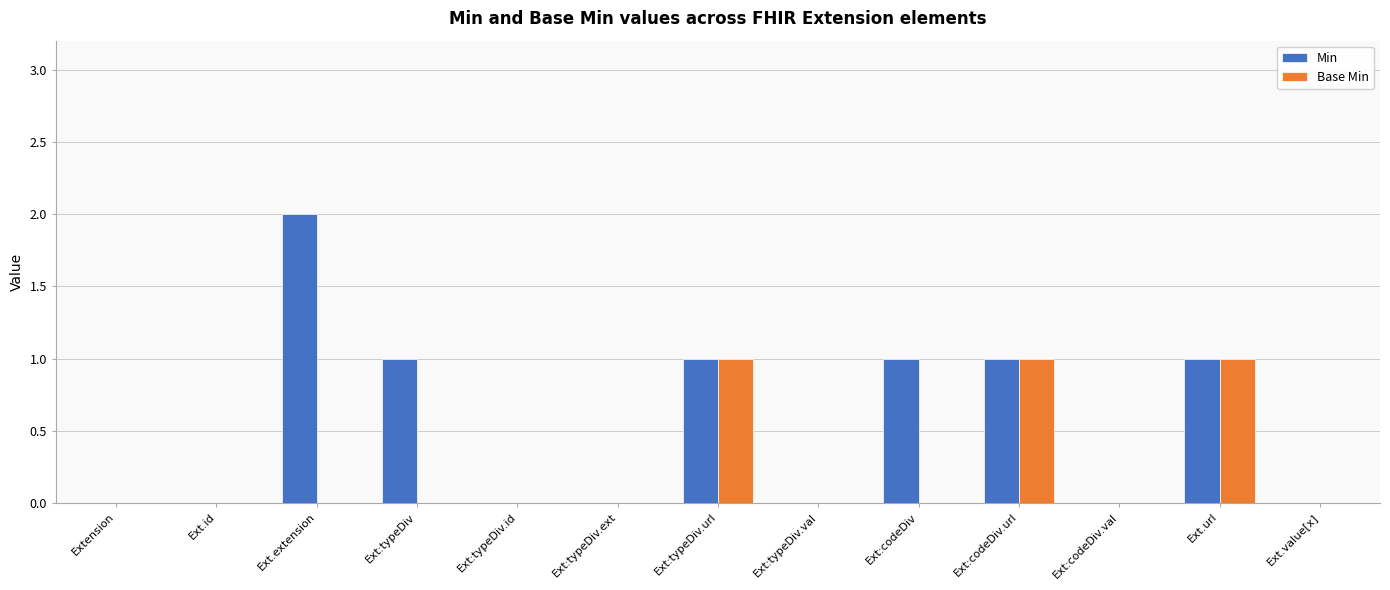

Which series has the largest total across all categories?

Min